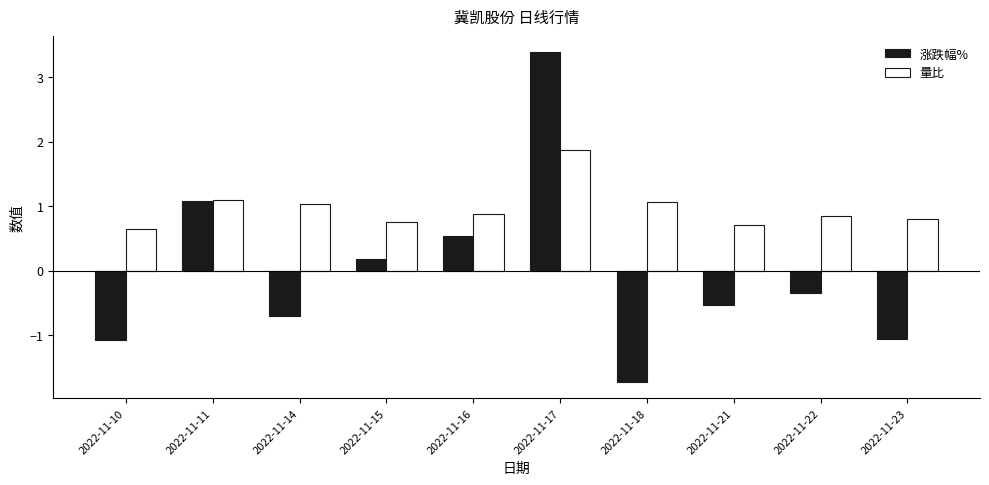

What is the spread (max minus min) of values at 2022-11-17?

1.5